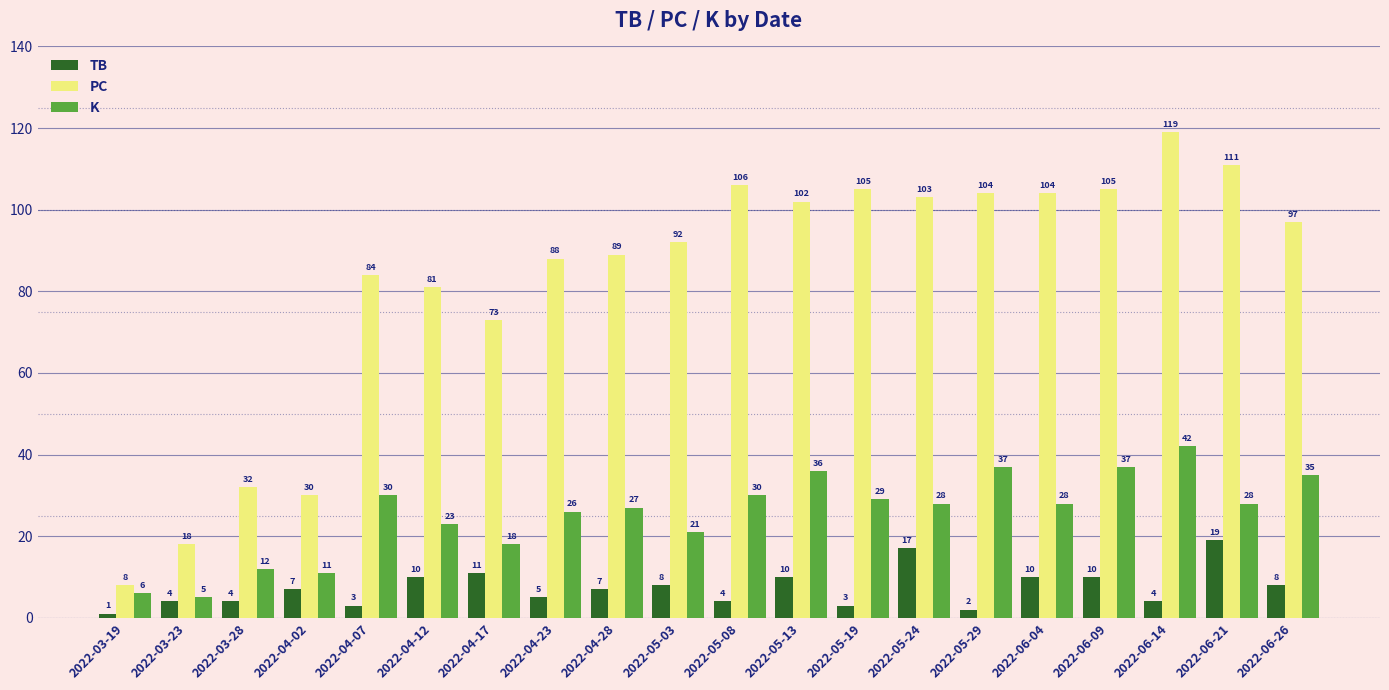

What are all the series names shown in the legend?

TB, PC, K